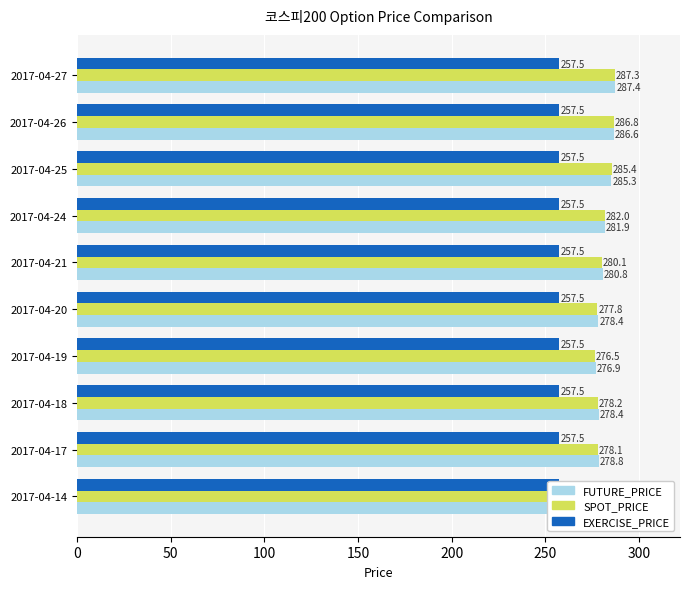

What is the difference between the maximum and minimum values in the SPOT_PRICE series?

10.8